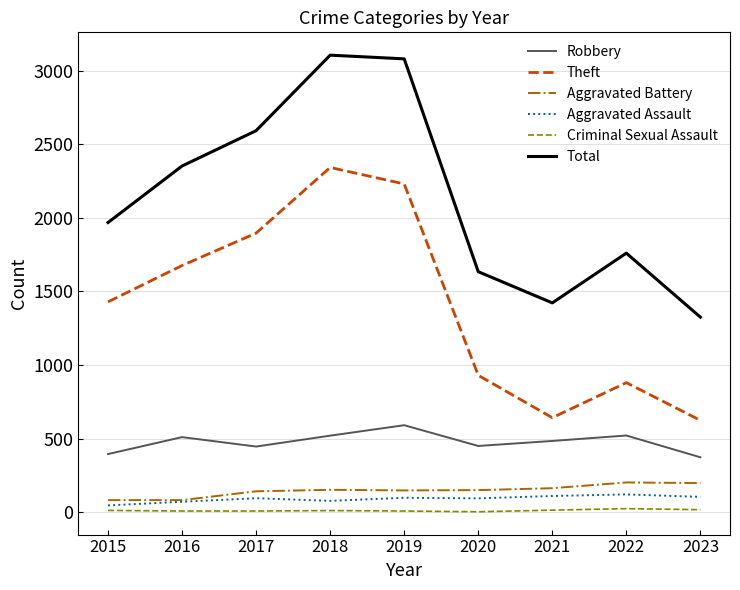

What is the average value of the Robbery series?

477